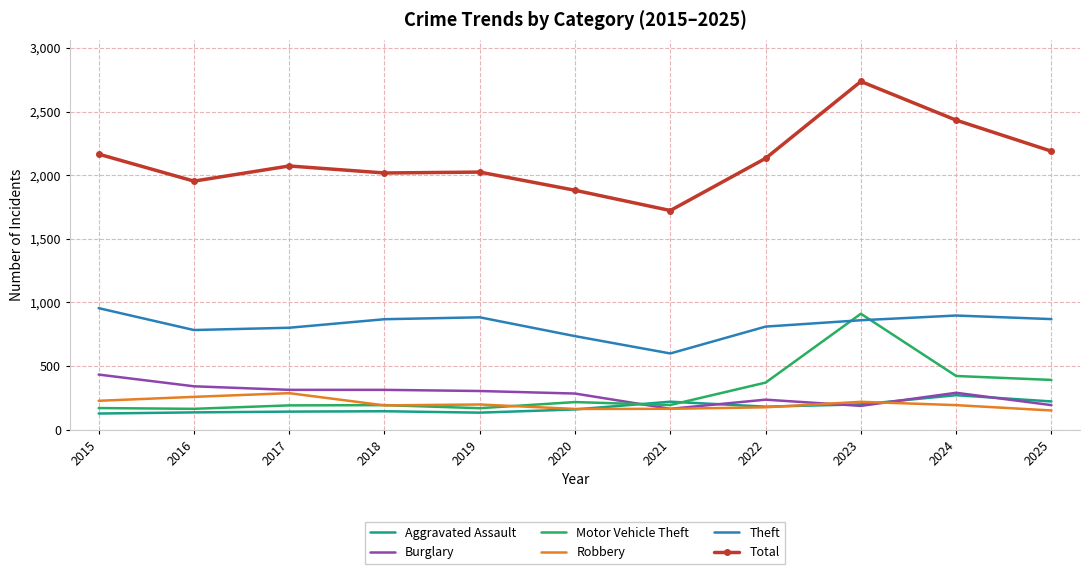

Which series has the largest range (max minus min)?

Total